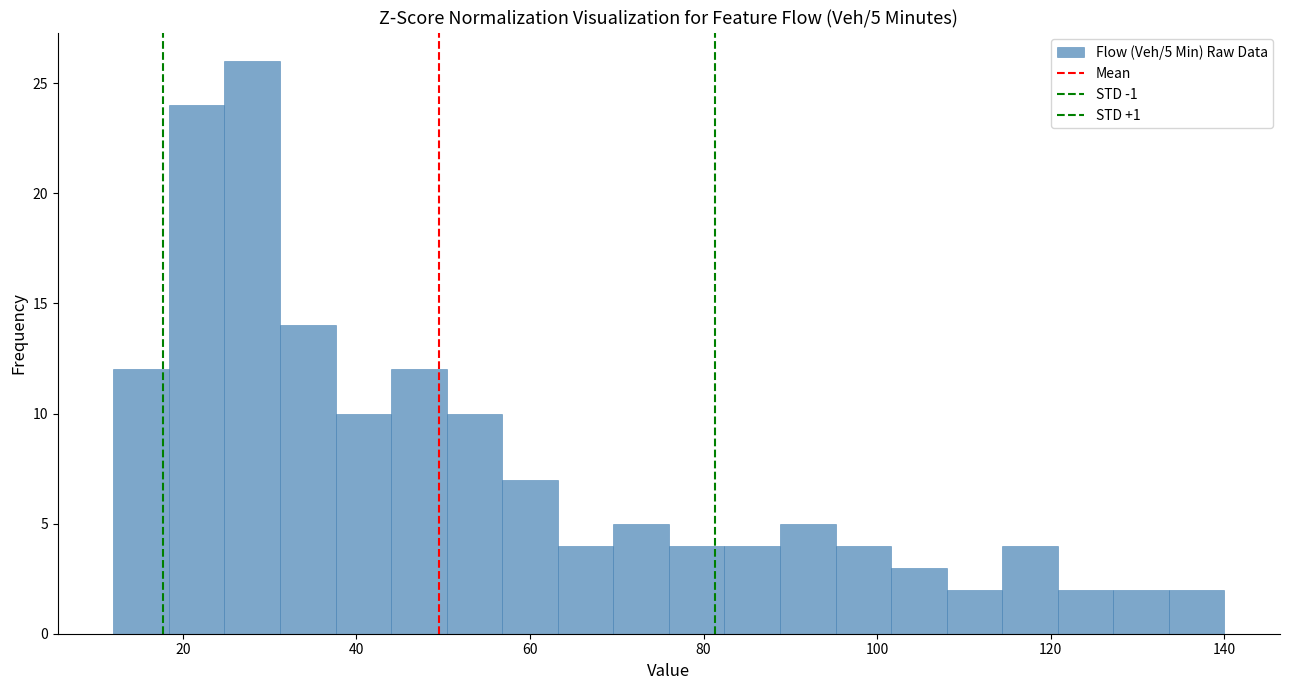

Around what value on the x-axis is the tallest bar? Give the approximate position of its centre, as read against the axis.

28